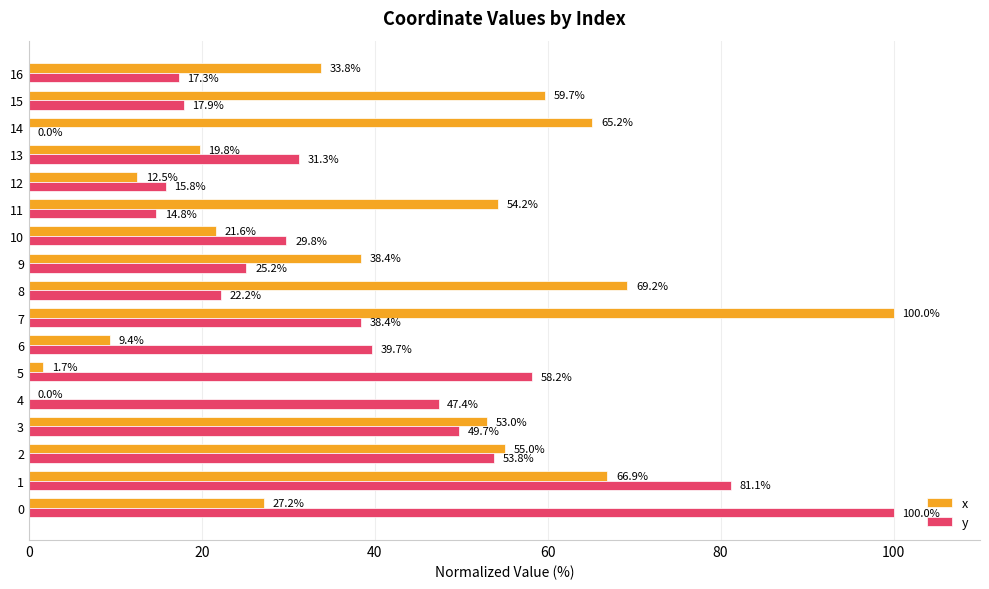

What is the maximum value shown in the chart?

100.0